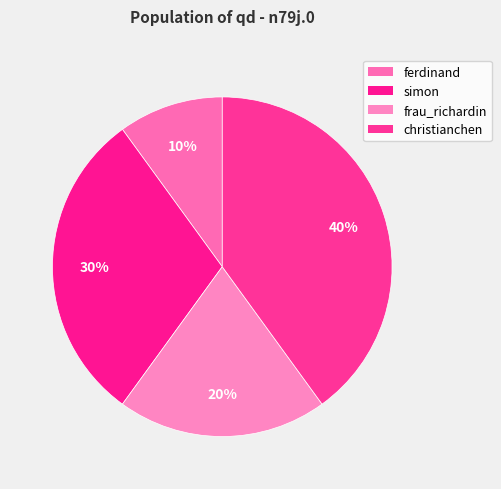

How many segments does this pie chart have?

4